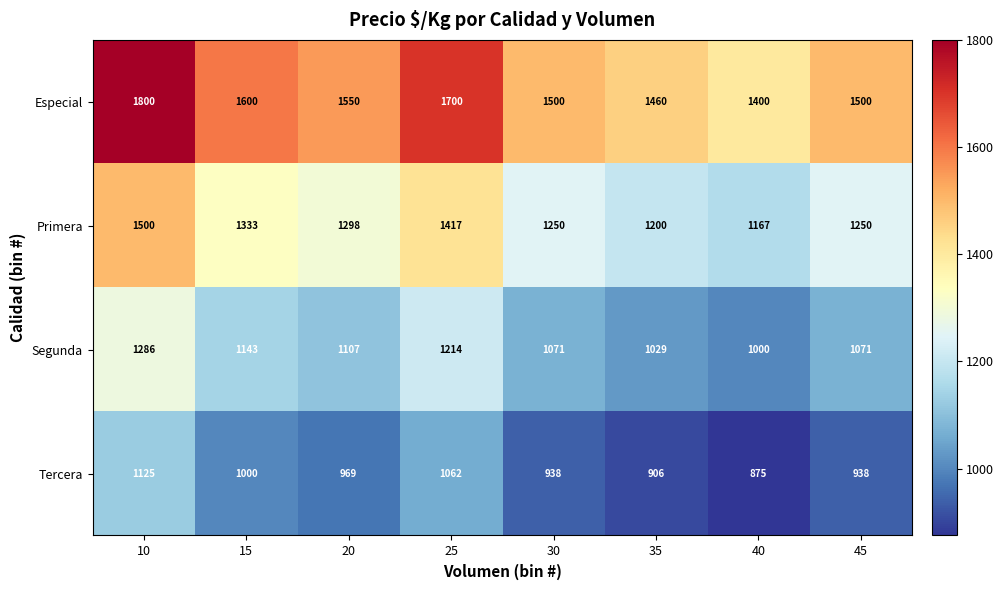

At 30, list the series in order from largest to smallest.

Especial, Primera, Segunda, Tercera